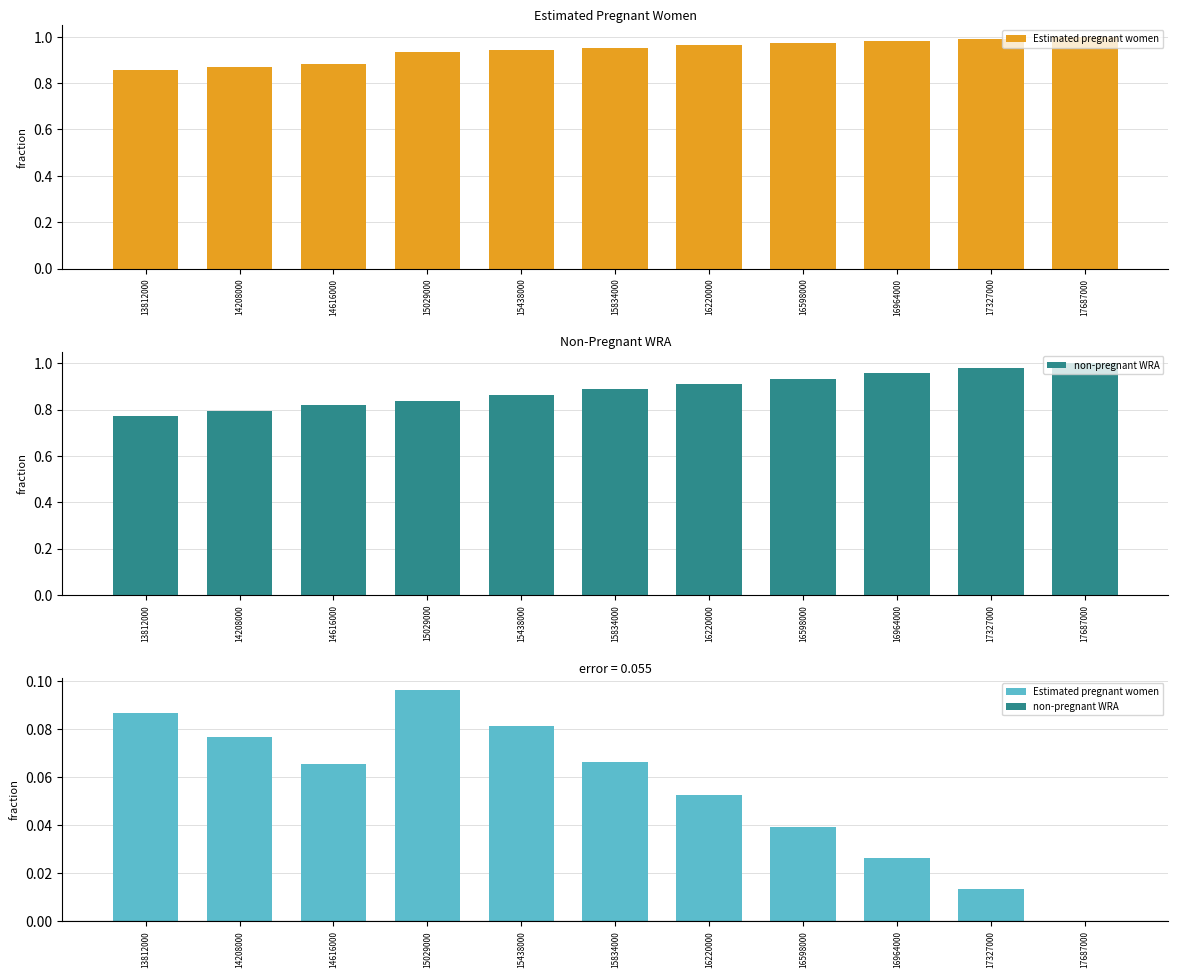

What is the difference between the highest and lowest values at 14616000?

0.1